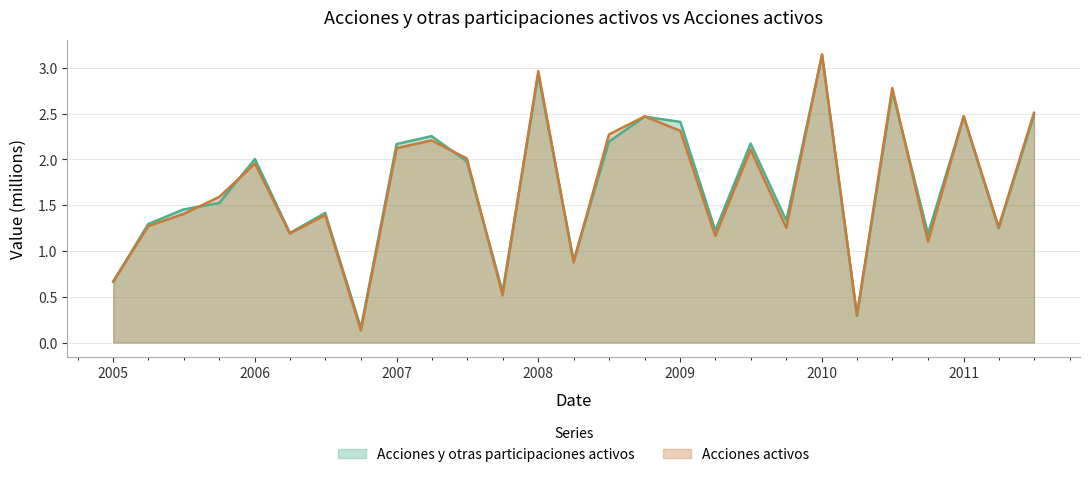

Reading left to right, list all the values displayed in this chart.

Acciones y otras participaciones activos: 0.7	1.3	1.5	1.5	2.0	1.2	1.4	0.2	2.2	2.3	2.0	0.6	2.9	0.9	2.2	2.5	2.4	1.2	2.2	1.3	3.1	0.3	2.7	1.2	2.5	1.2	2.5
Acciones activos: 0.7	1.3	1.4	1.6	2.0	1.2	1.4	0.1	2.1	2.2	2.0	0.5	3.0	0.9	2.3	2.5	2.3	1.2	2.1	1.3	3.1	0.3	2.8	1.1	2.5	1.3	2.5